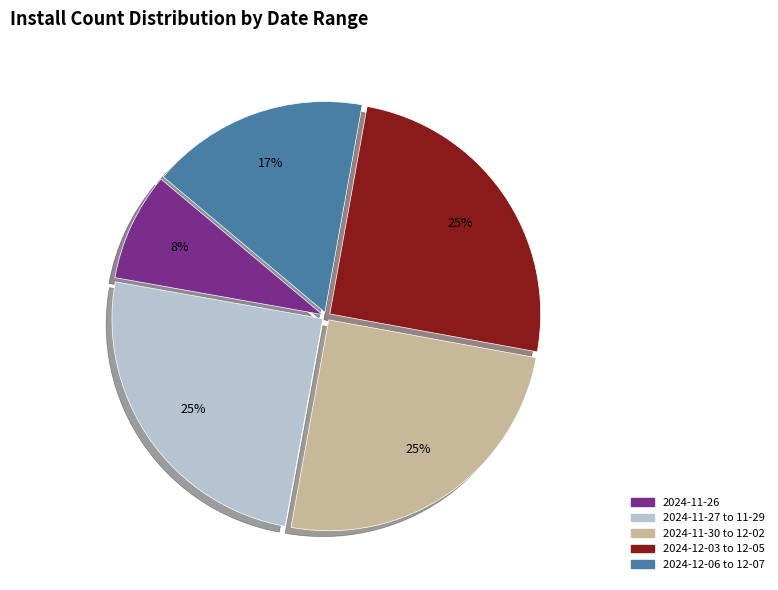

Does any single category account for the majority?

No